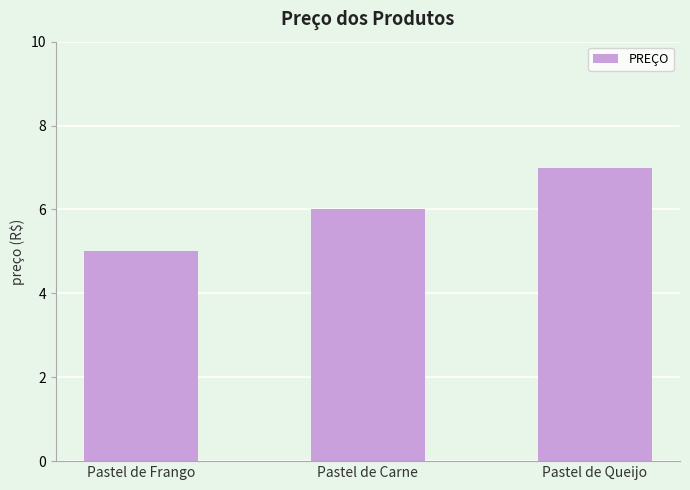

List the labels in order of value, smallest first.

Pastel de Frango, Pastel de Carne, Pastel de Queijo